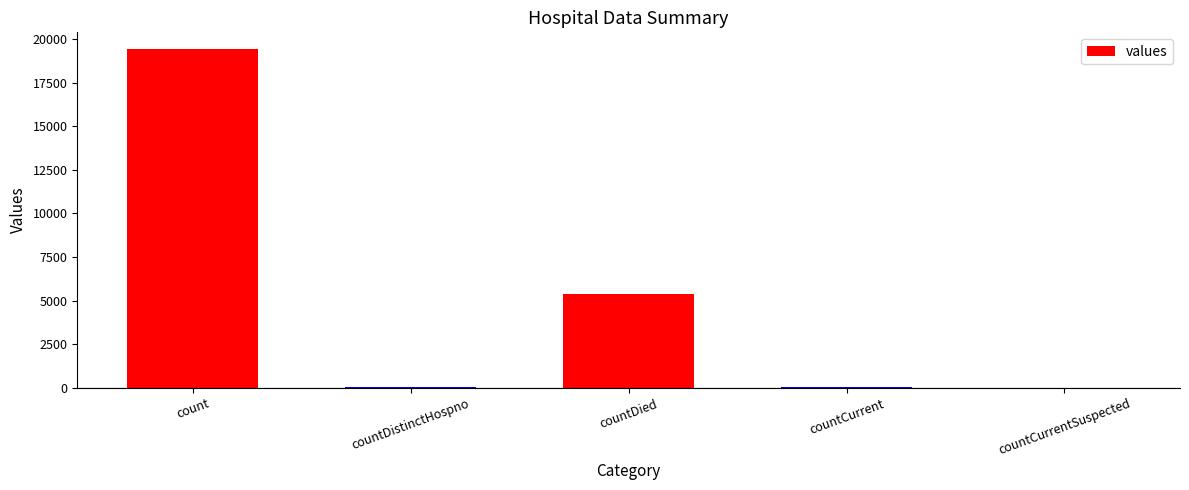

Where is the data nearest to the value 9710?

countDied